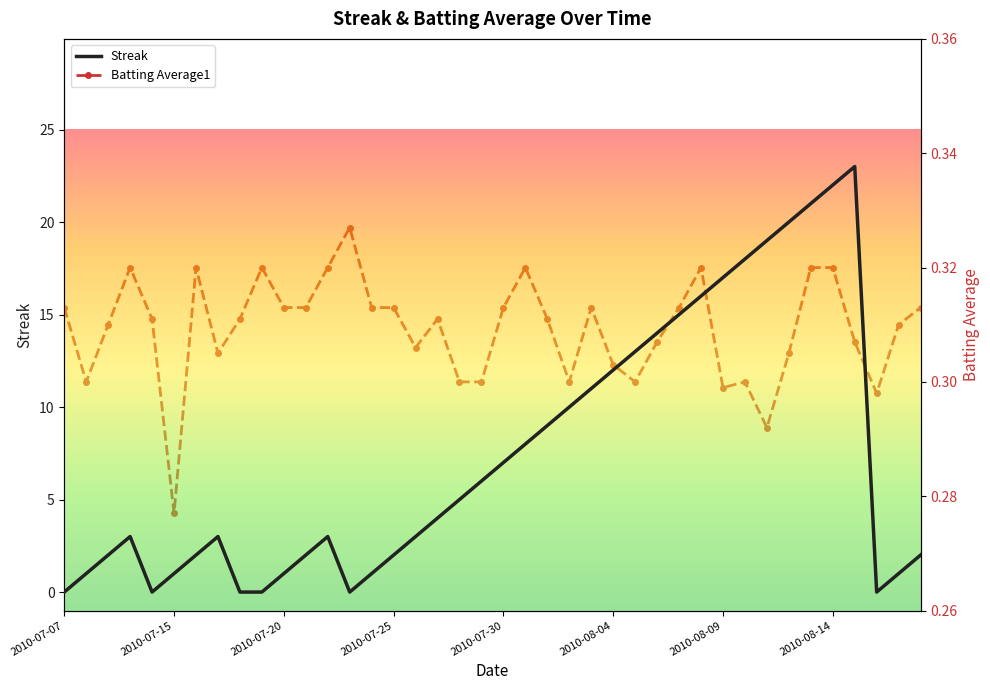

How many intersections are there between Streak and Batting Average1?

9